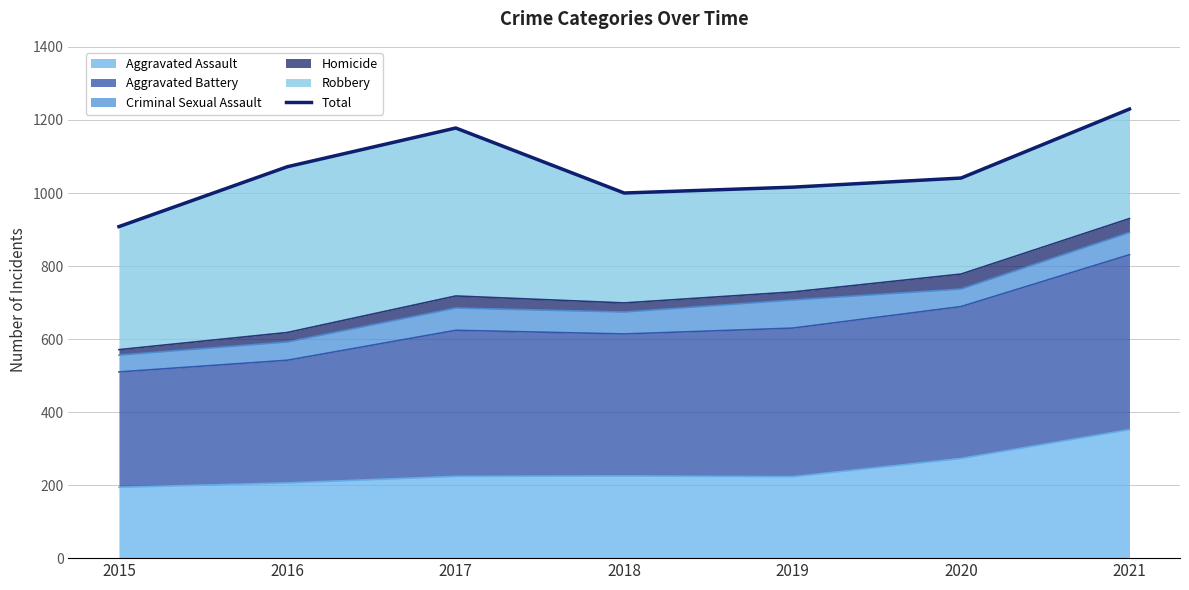

What is the difference between the maximum and minimum values?

322